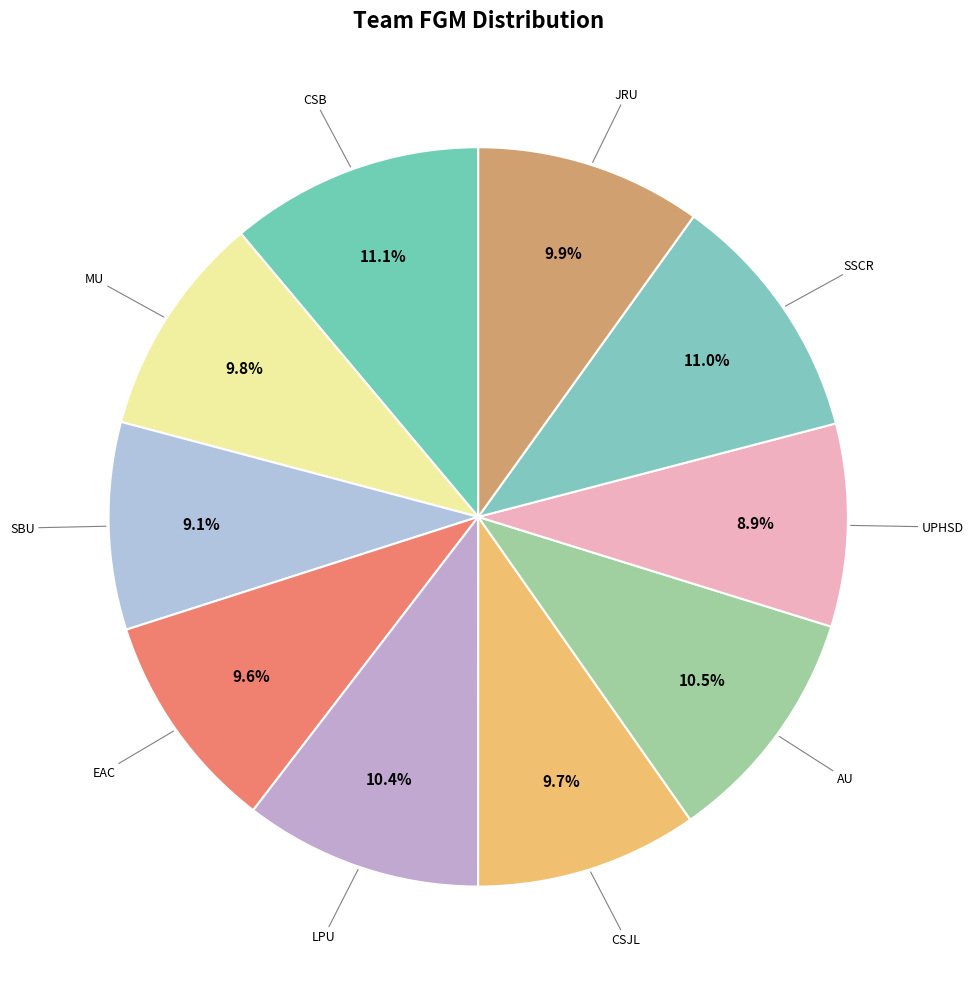

What is the largest slice in the pie chart?

CSB